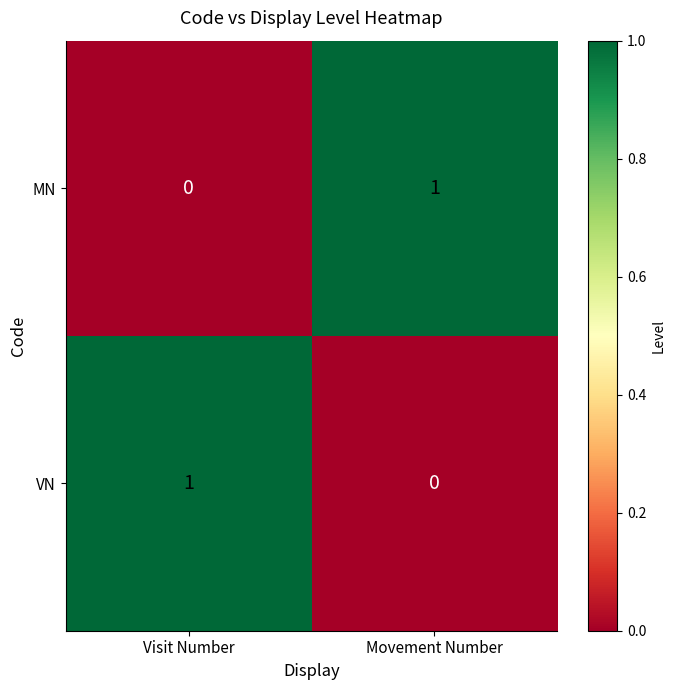

How many categories are shown in the chart?

2